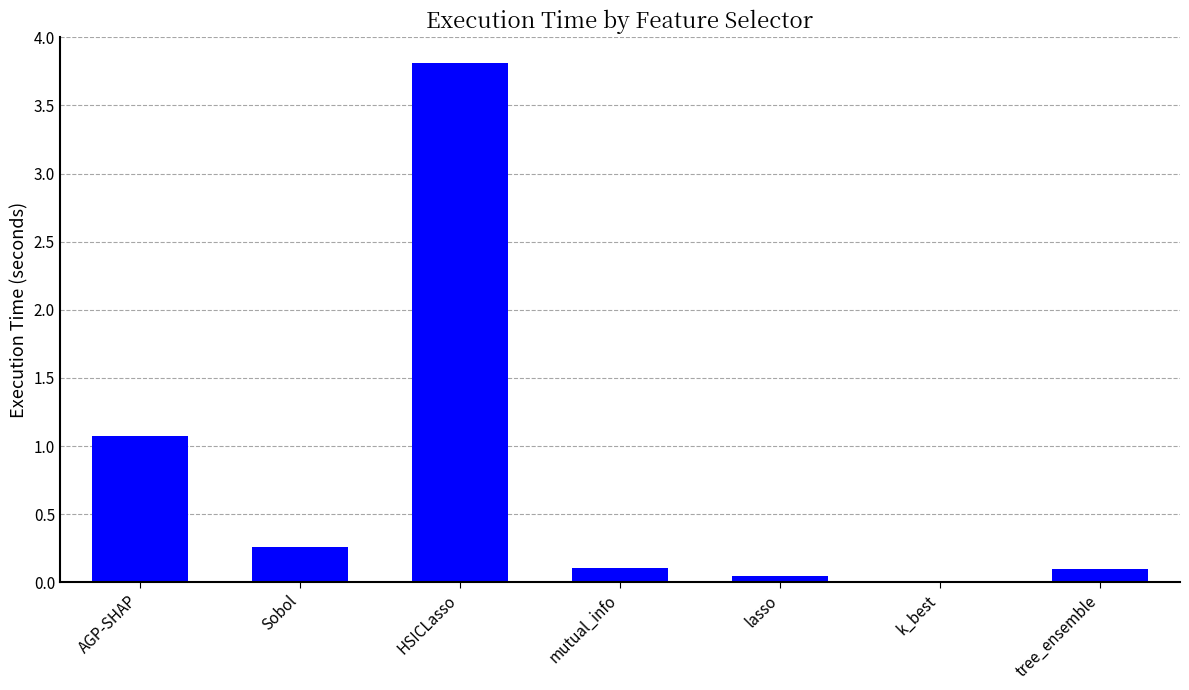

True or false: the data shows 0.1 at mutual_info.

True